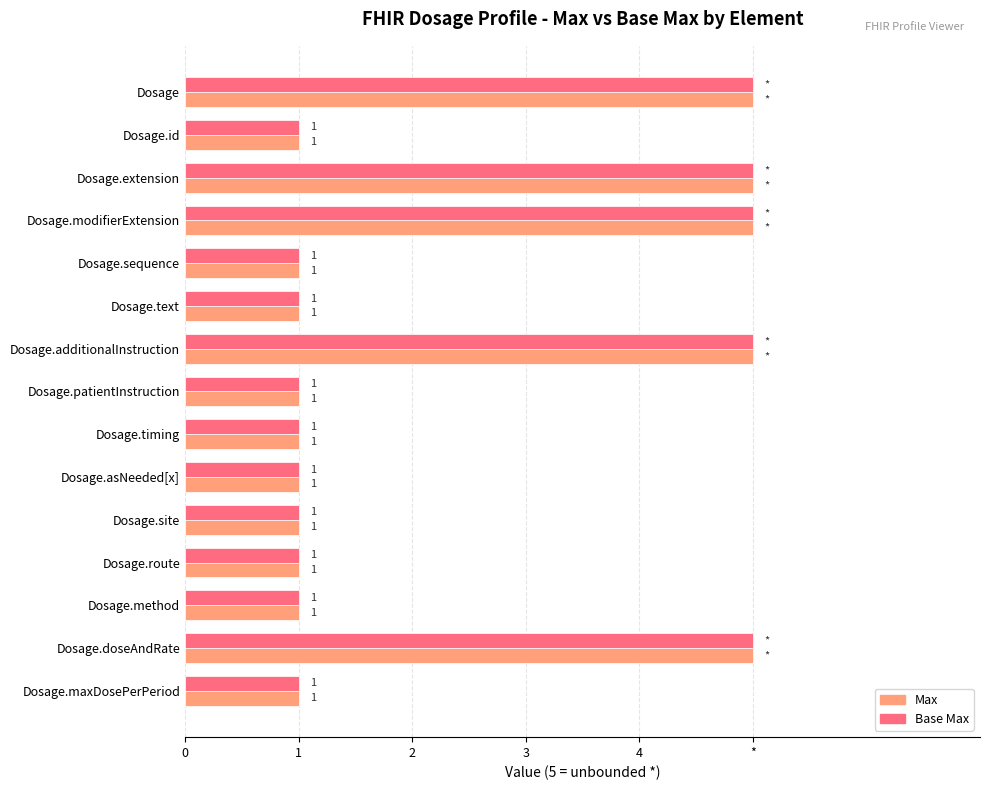

What are all the series names shown in the legend?

Max, Base Max